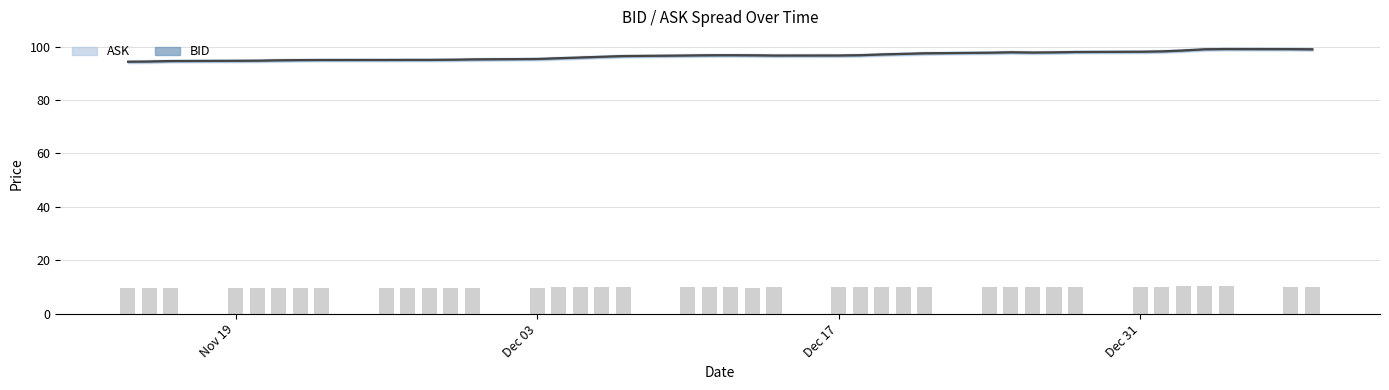

Reading left to right, list all the values displayed in this chart.

ASK line: 94.4	94.5	94.7	94.8	94.8	95.0	95.0	95.1	95.1	95.1	95.1	95.2	95.3	95.5	95.8	96.0	96.3	96.6	96.8	96.9	96.9	96.8	96.8	96.8	96.9	97.2	97.4	97.6	97.8	98.0	97.9	97.9	98.1	98.2	98.3	98.7	99.1	99.2	99.2	99.1
BID line: 94.3	94.3	94.5	94.6	94.6	94.8	94.9	94.9	94.9	94.9	94.9	95.0	95.1	95.3	95.6	95.8	96.1	96.4	96.6	96.7	96.7	96.6	96.6	96.6	96.7	97.0	97.2	97.4	97.6	97.8	97.7	97.7	97.9	98.0	98.1	98.5	98.9	99.0	99.0	98.9